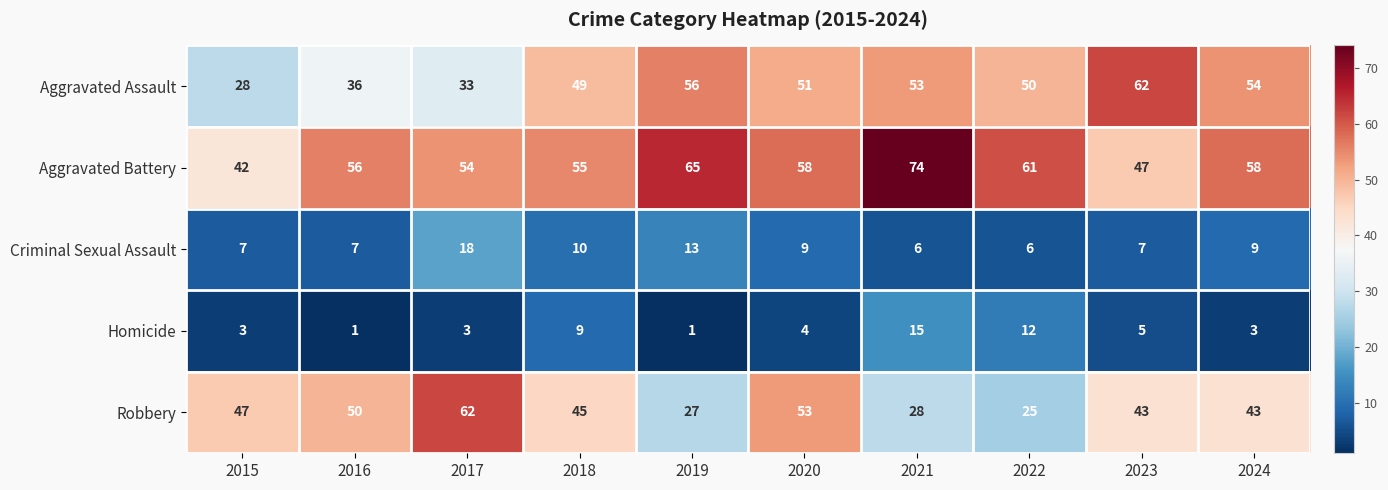

At 2020, list the series in order from largest to smallest.

Aggravated Battery, Robbery, Aggravated Assault, Criminal Sexual Assault, Homicide